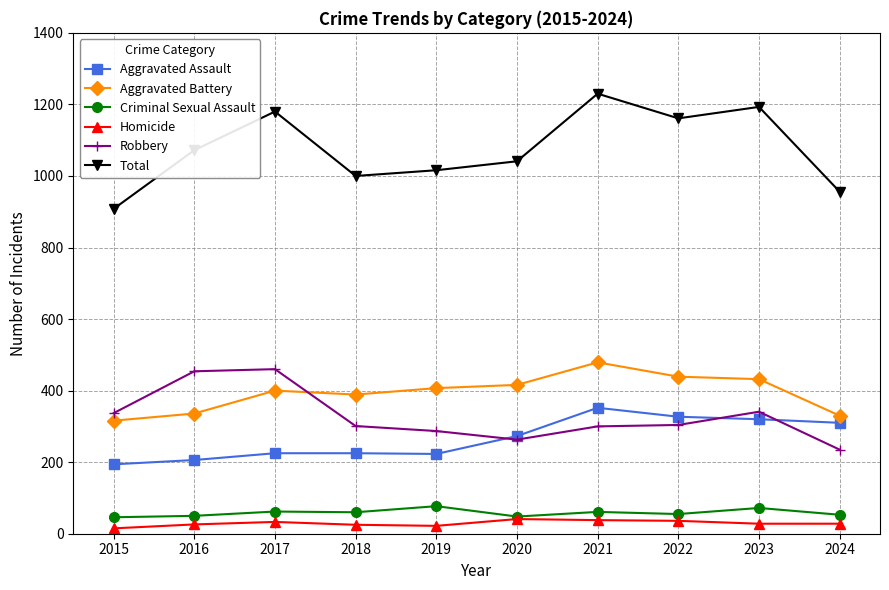

Which series has the widest spread of values?

Total